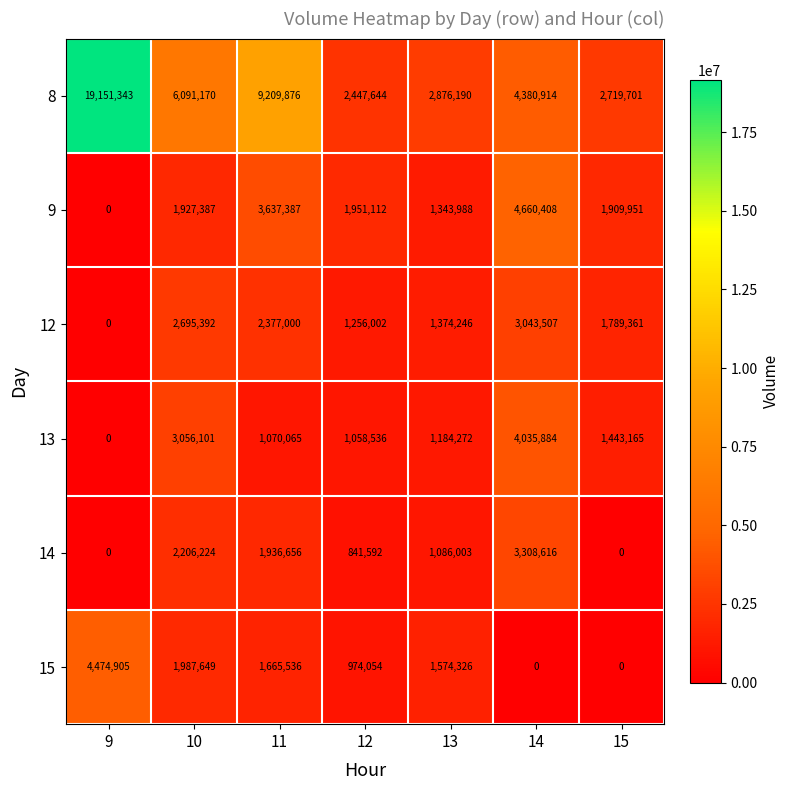

True or false: 15 has a value of 0 at 14.

True